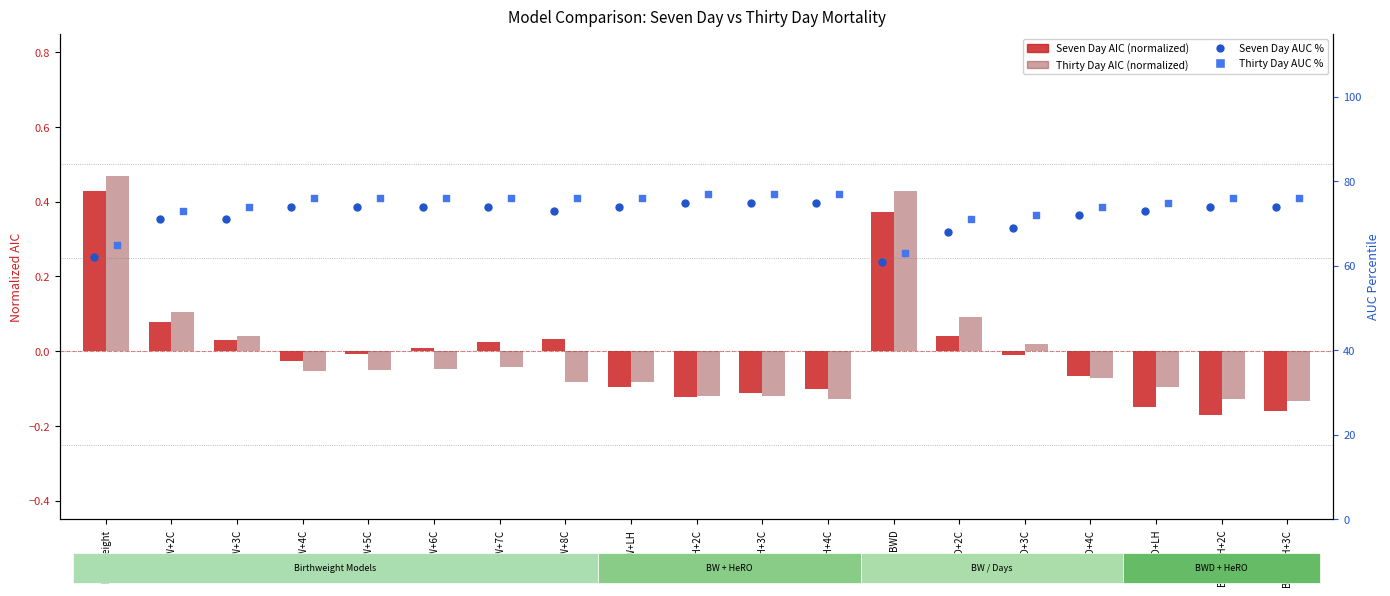

What are all the series names shown in the legend?

Seven Day AIC (normalized), Thirty Day AIC (normalized), Seven Day AUC %, Thirty Day AUC %